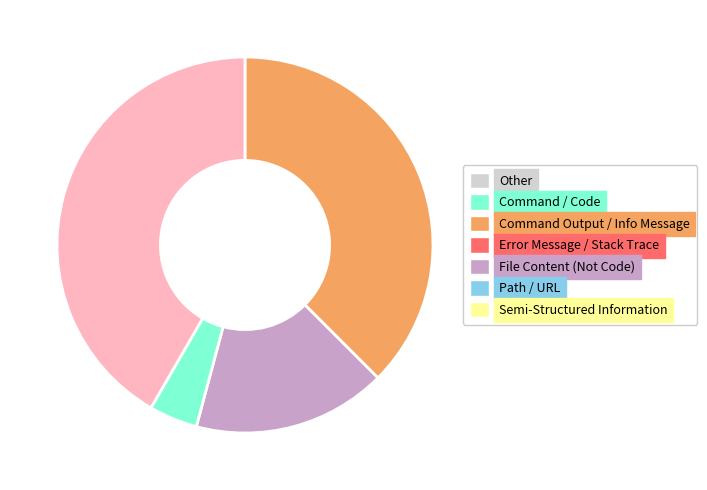

Does any single category account for the majority?

No